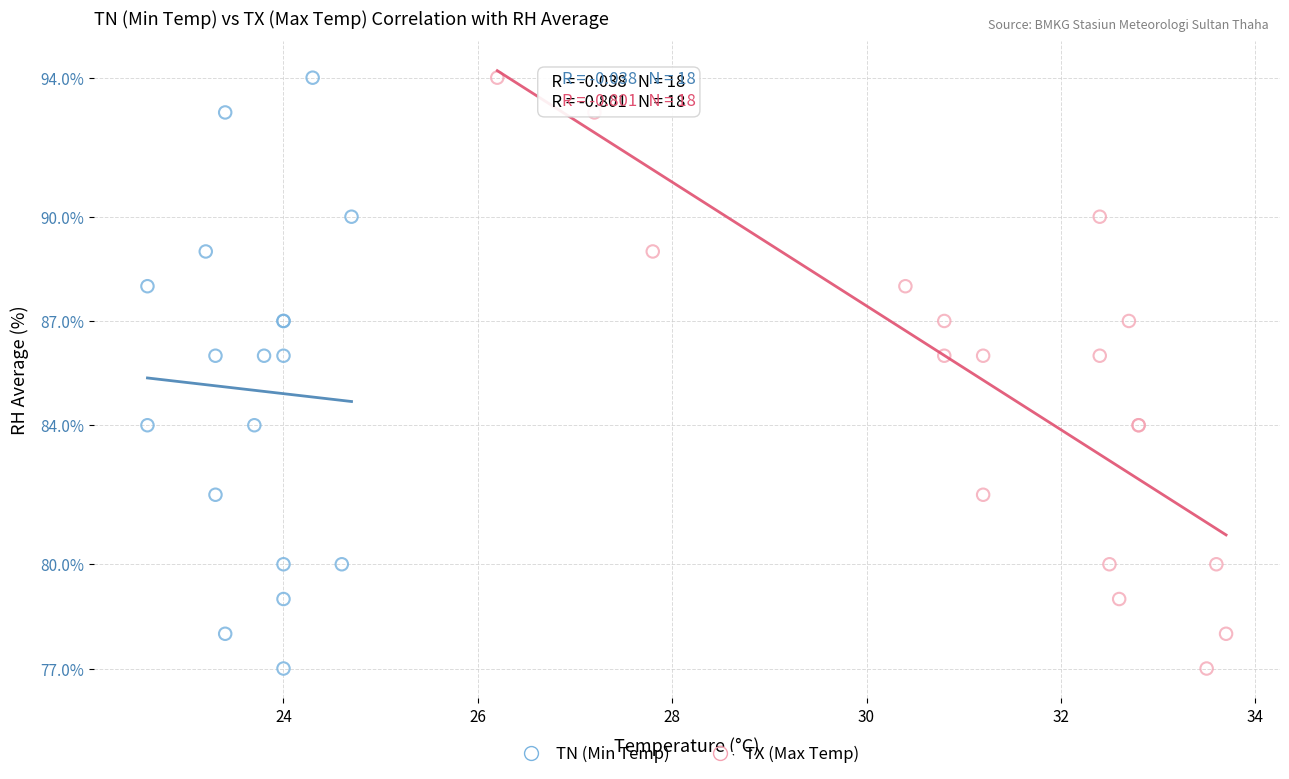

What are all the series names shown in the legend?

TN (Min Temp), TX (Max Temp)